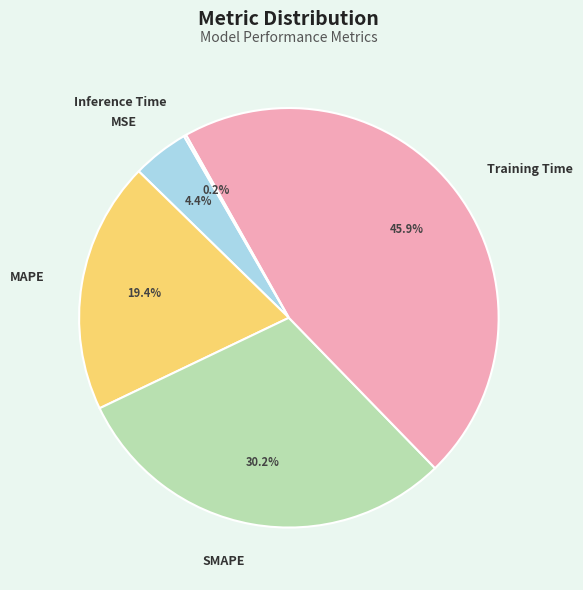

Is there a majority slice in this chart?

No